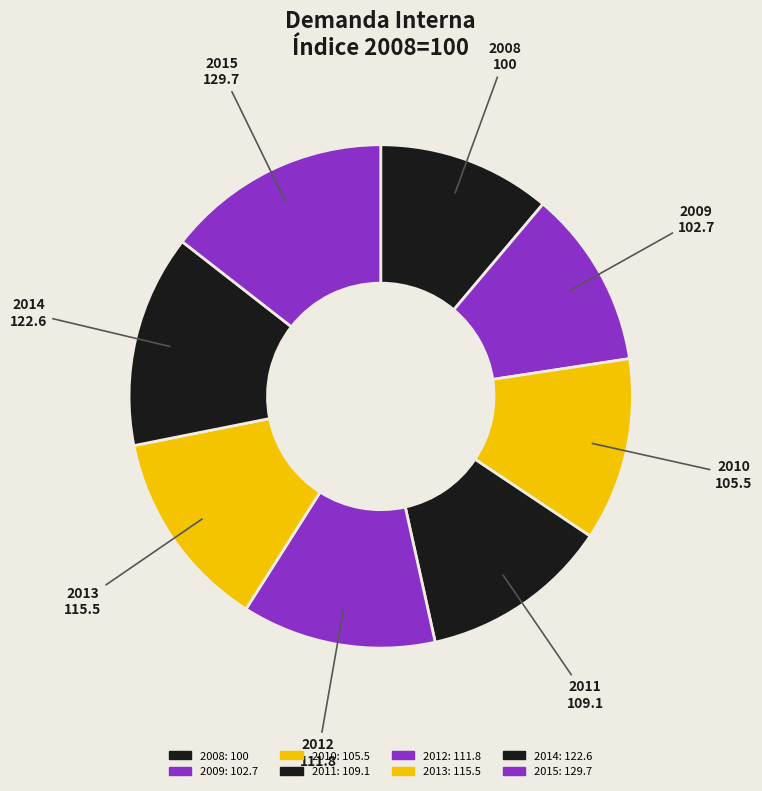

How many segments does this pie chart have?

8